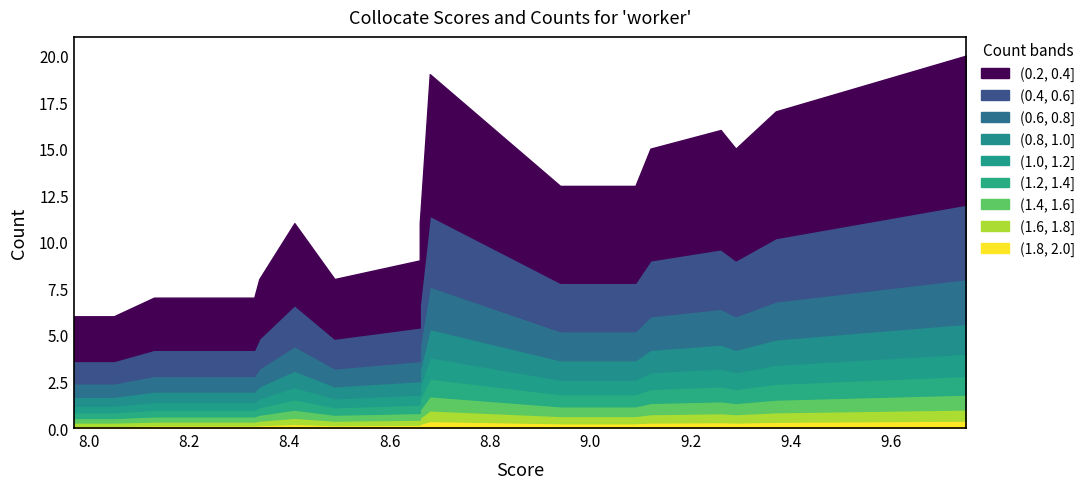

True or false: Score and Count cross at least once.

True